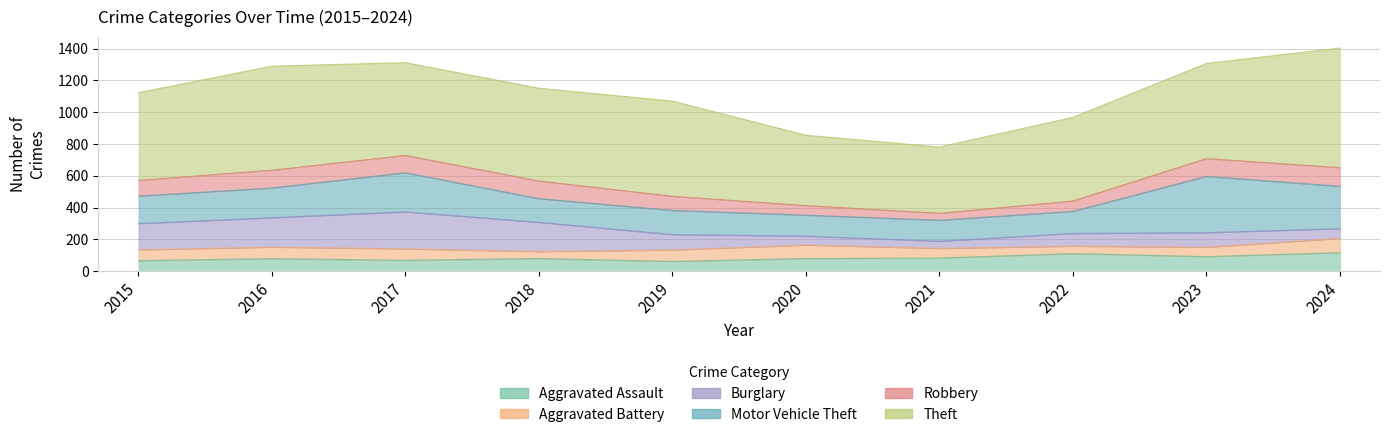

Count the number of categories in the chart.

10